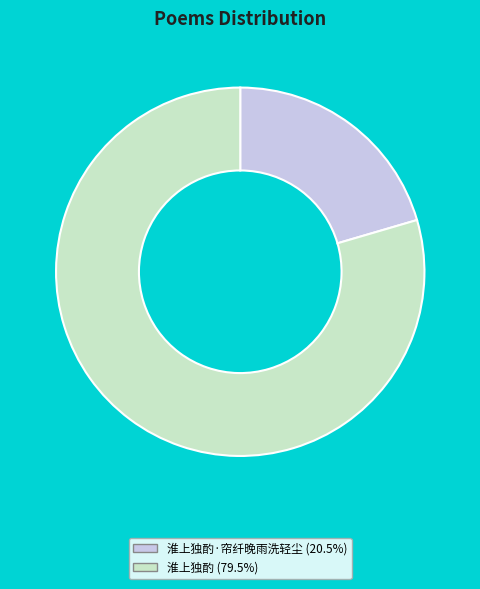

How many segments does this pie chart have?

2